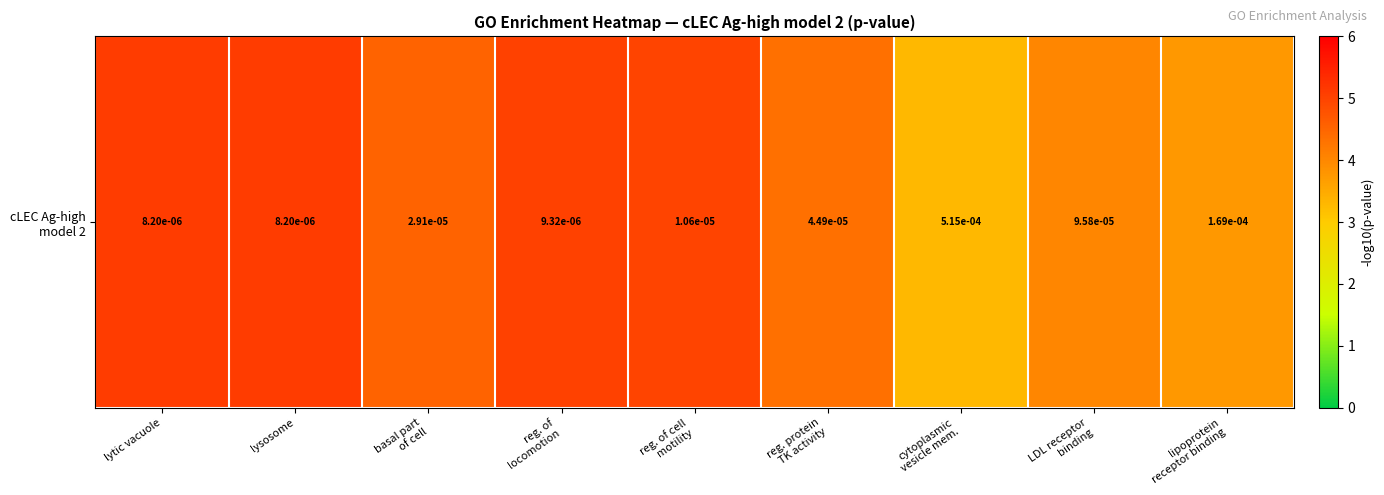

Reading left to right, transcribe all the data shown in this chart.

lytic vacuole=5.1	lysosome=5.1	basal part
of cell=4.5	reg. of
locomotion=5.0	reg. of cell
motility=5.0	reg. protein
TK activity=4.3	cytoplasmic
vesicle mem.=3.3	LDL receptor
binding=4.0	lipoprotein
receptor binding=3.8